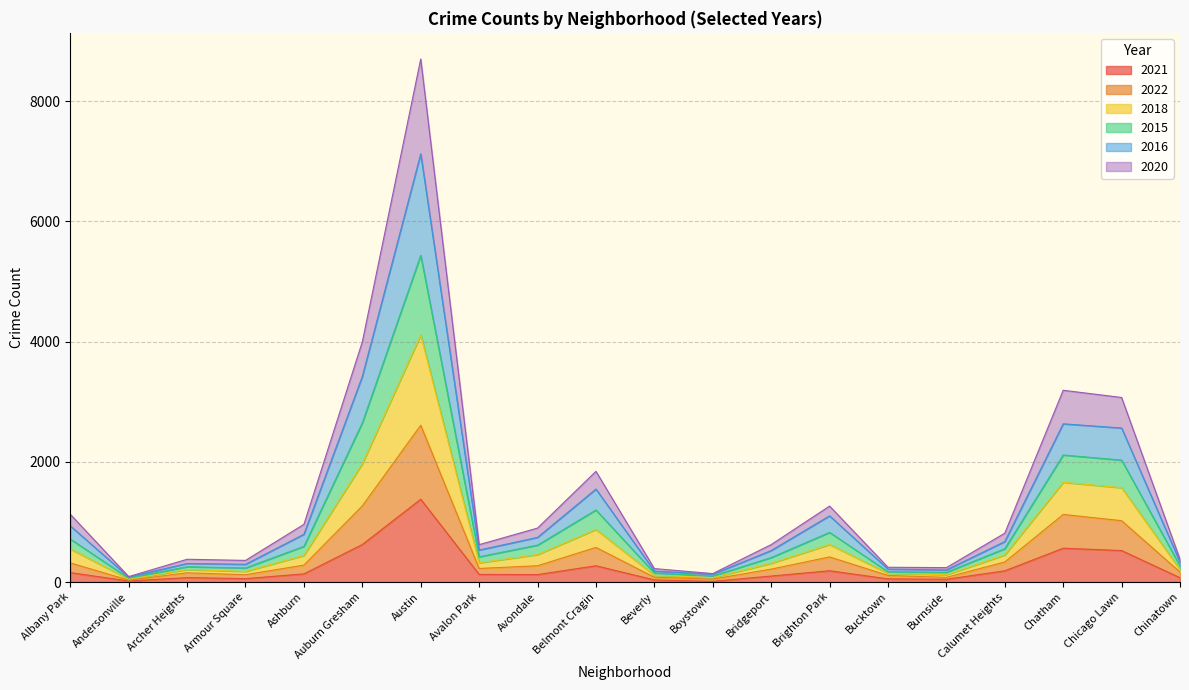

Which series changed the most between Avondale and Chicago Lawn?

2018